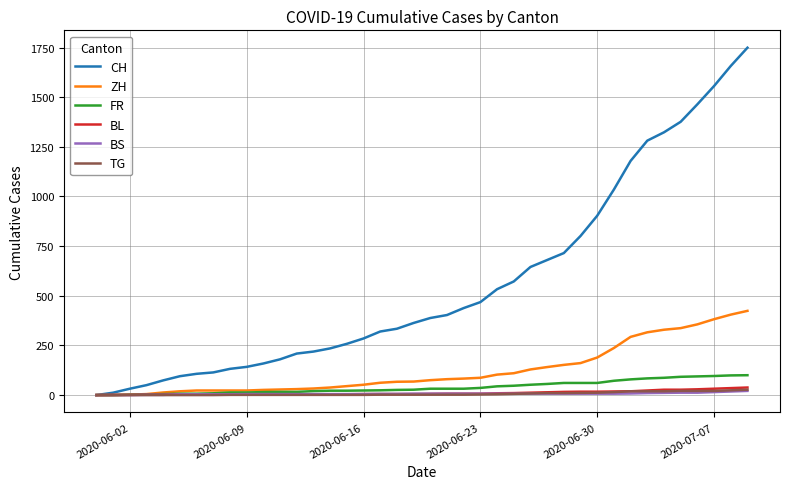

Which series has the widest spread of values?

CH